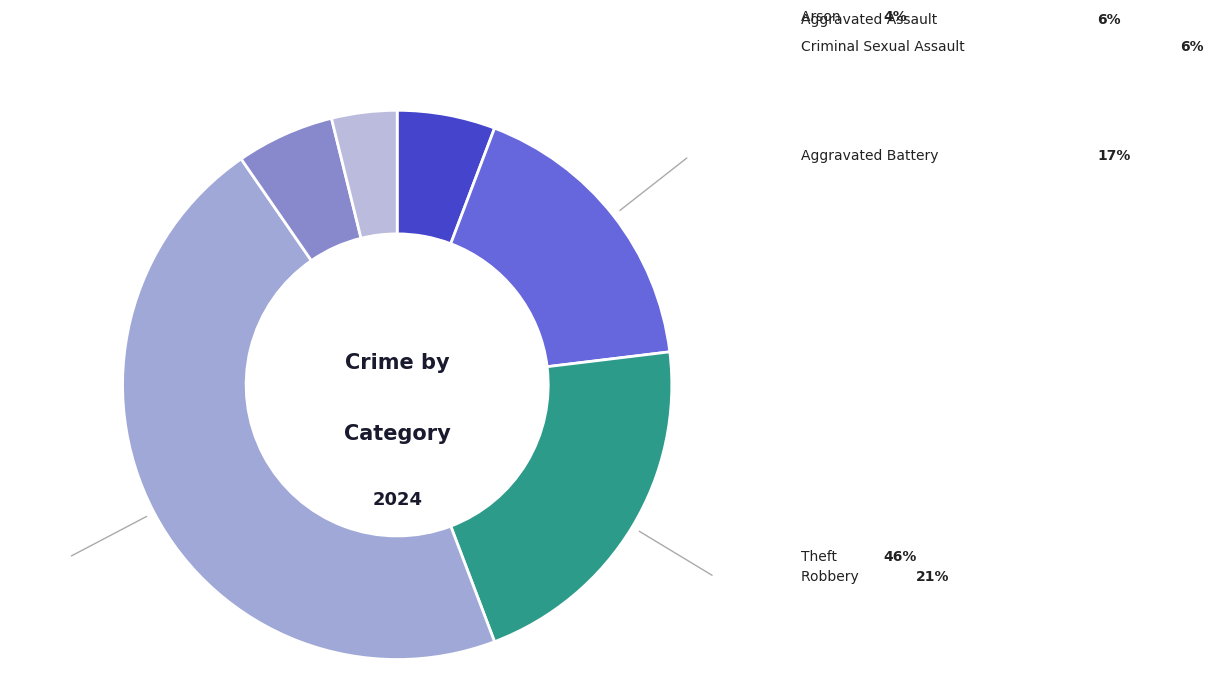

How many slices are in this pie chart?

6